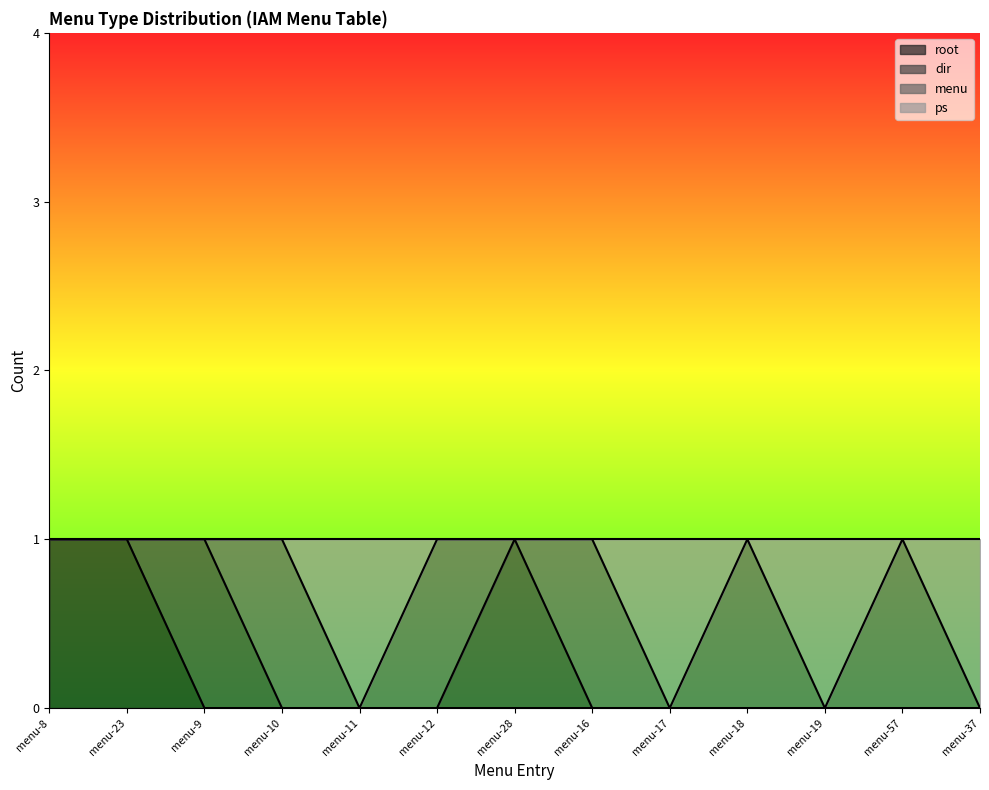

Rank the series at menu-10 from highest to lowest value.

ps, root